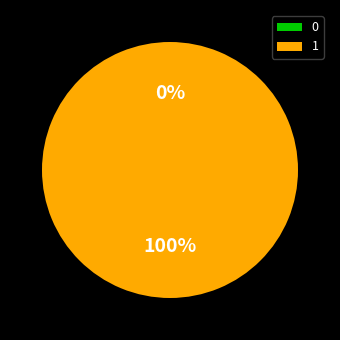

Which slice represents more than half of the pie?

1